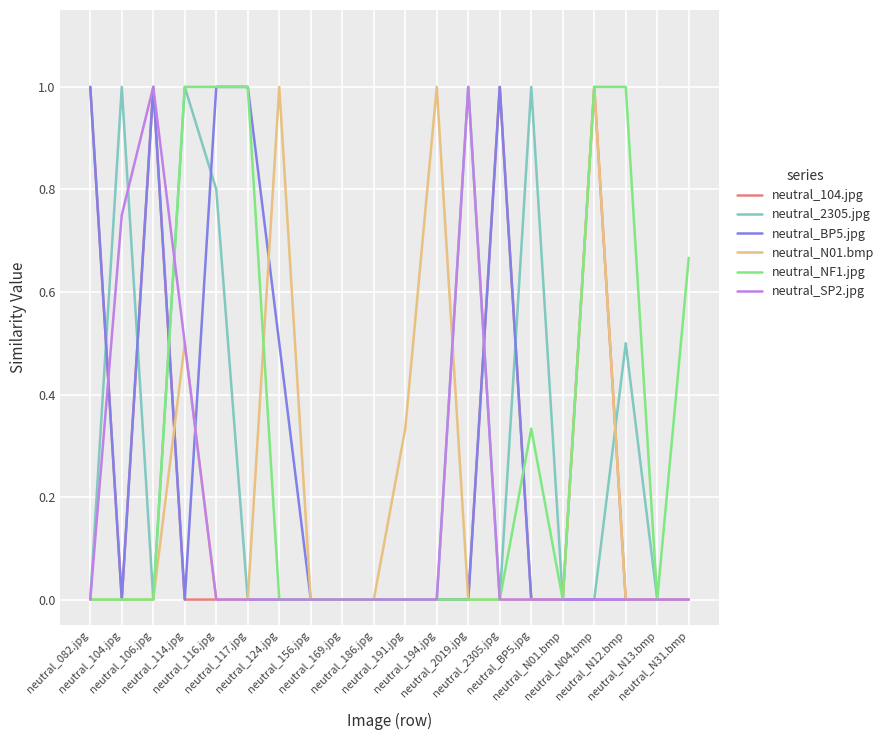

What is the difference between the maximum and minimum values in the neutral_SP2.jpg series?

1.0